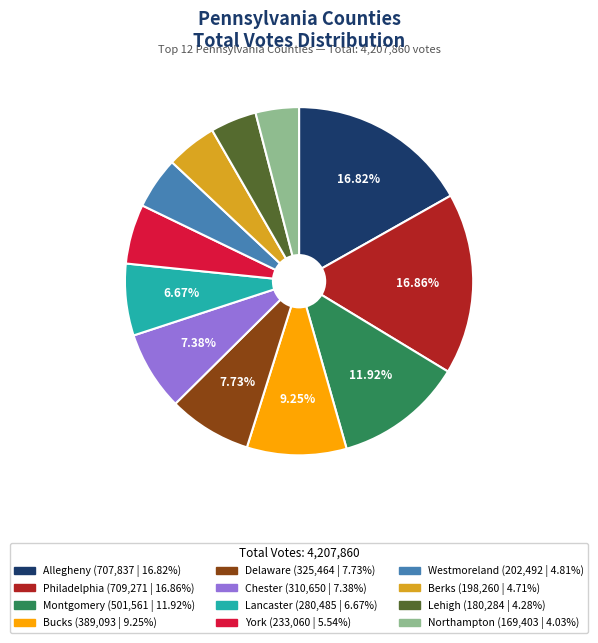

Is there a majority slice in this chart?

No